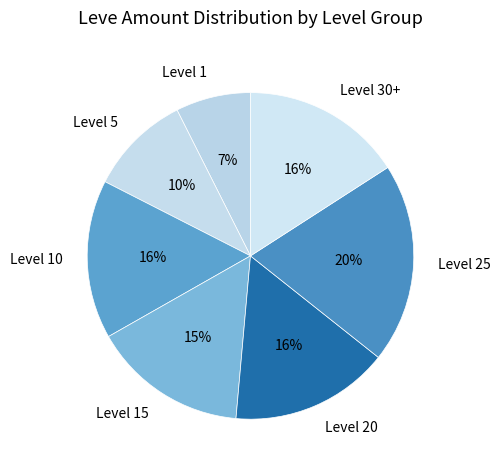

True or false: Level 25 accounts for 20% of the total.

True